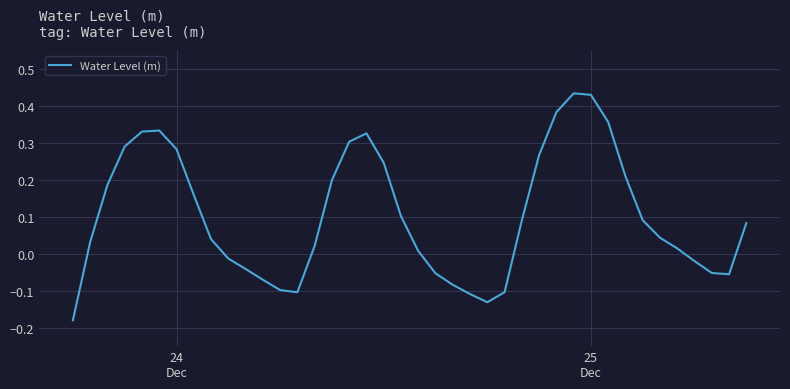

Does the chart display data point markers on the line(s)?

No